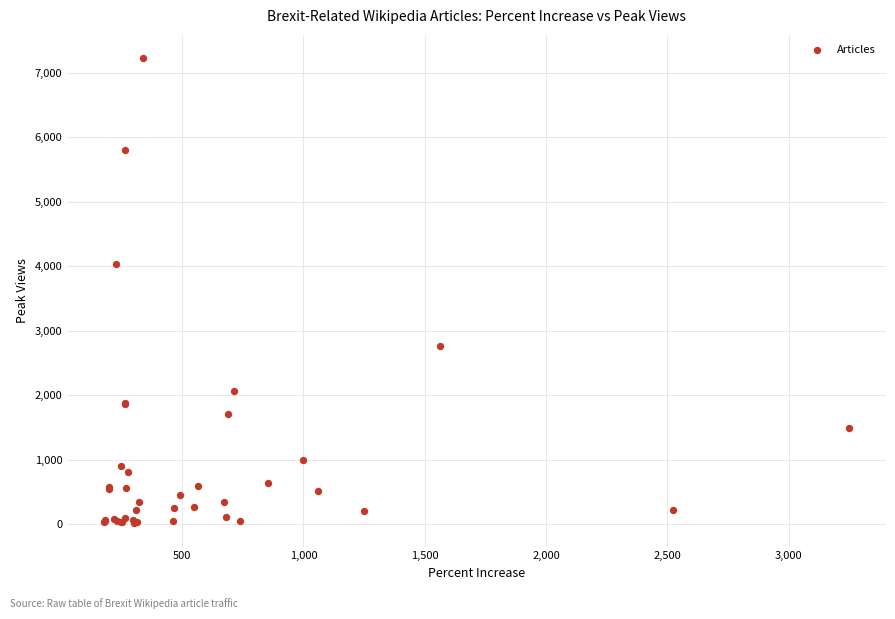

What Y value in the scatter plot is closest to 3621?

4034.8